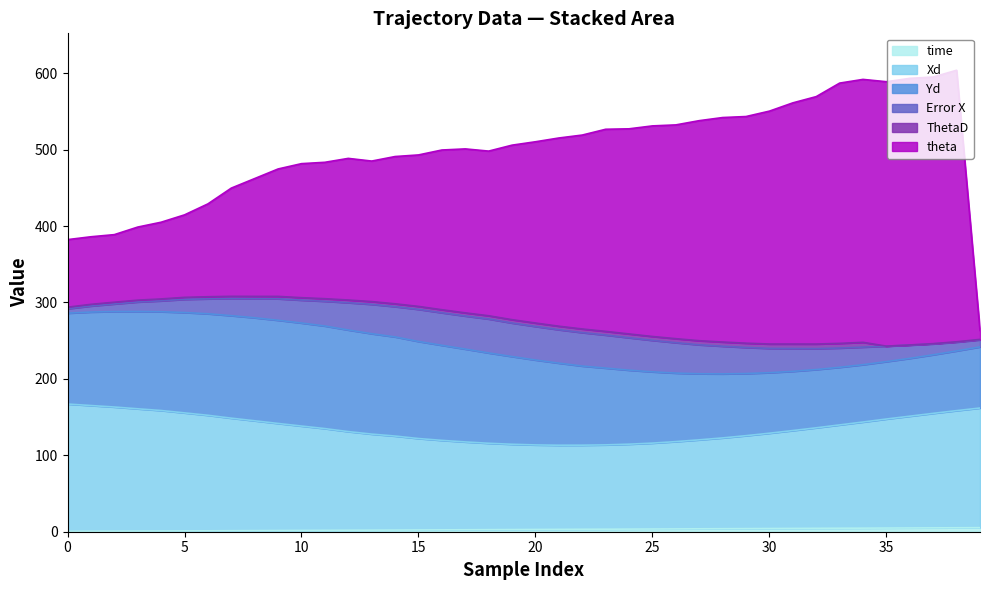

Does the chart have visible grid lines?

No